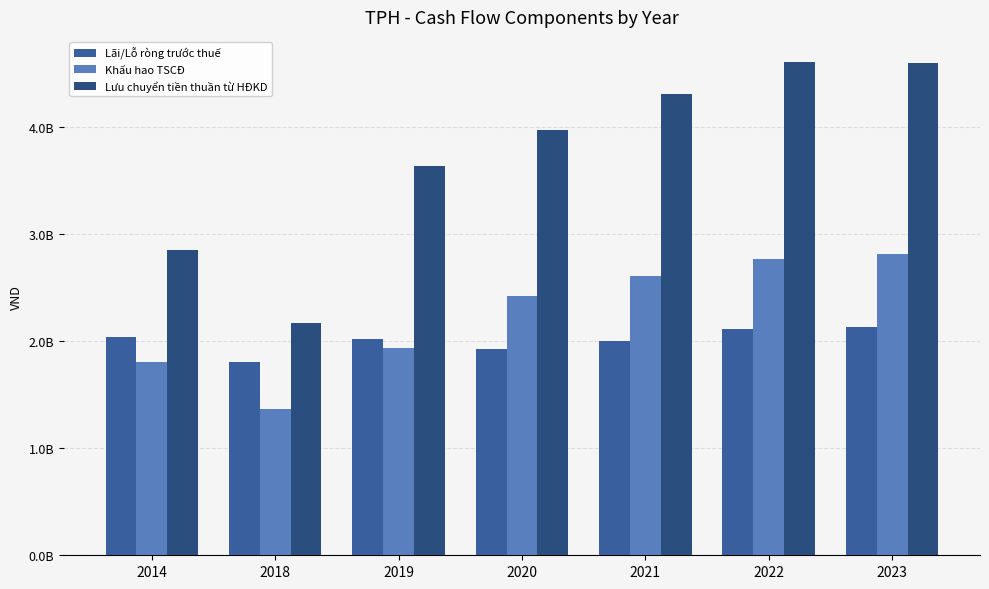

What is the spread (max minus min) of values at 2023?

2471065801